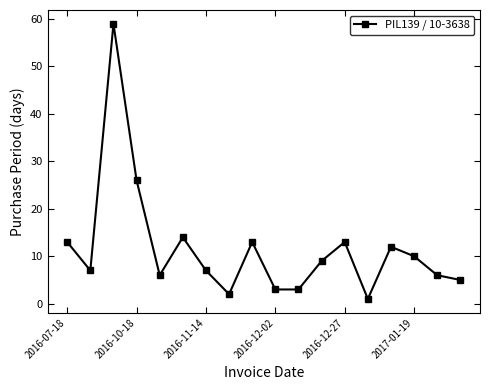

What is the average value?

12